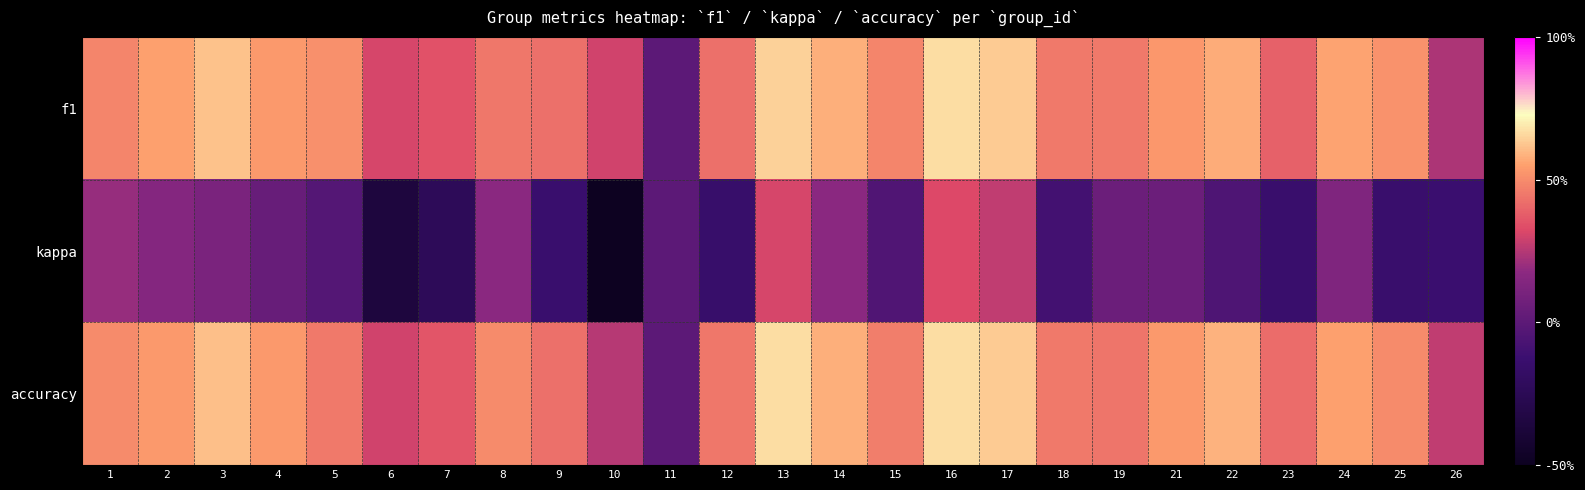

Which series has the widest spread of values?

kappa